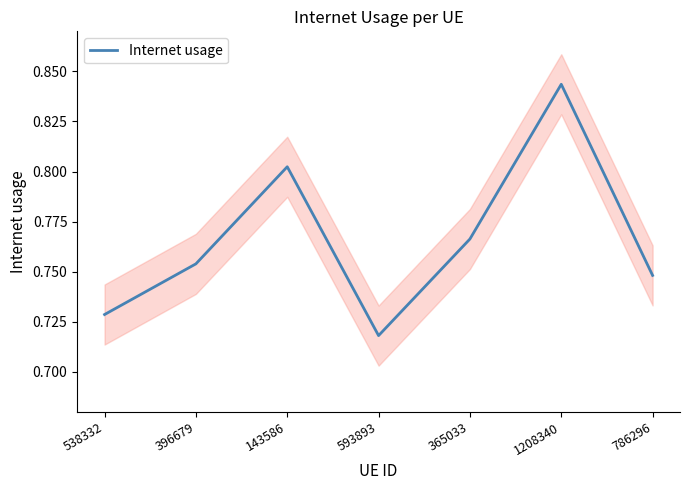

The value at 593893 is 0.2. True or false?

False